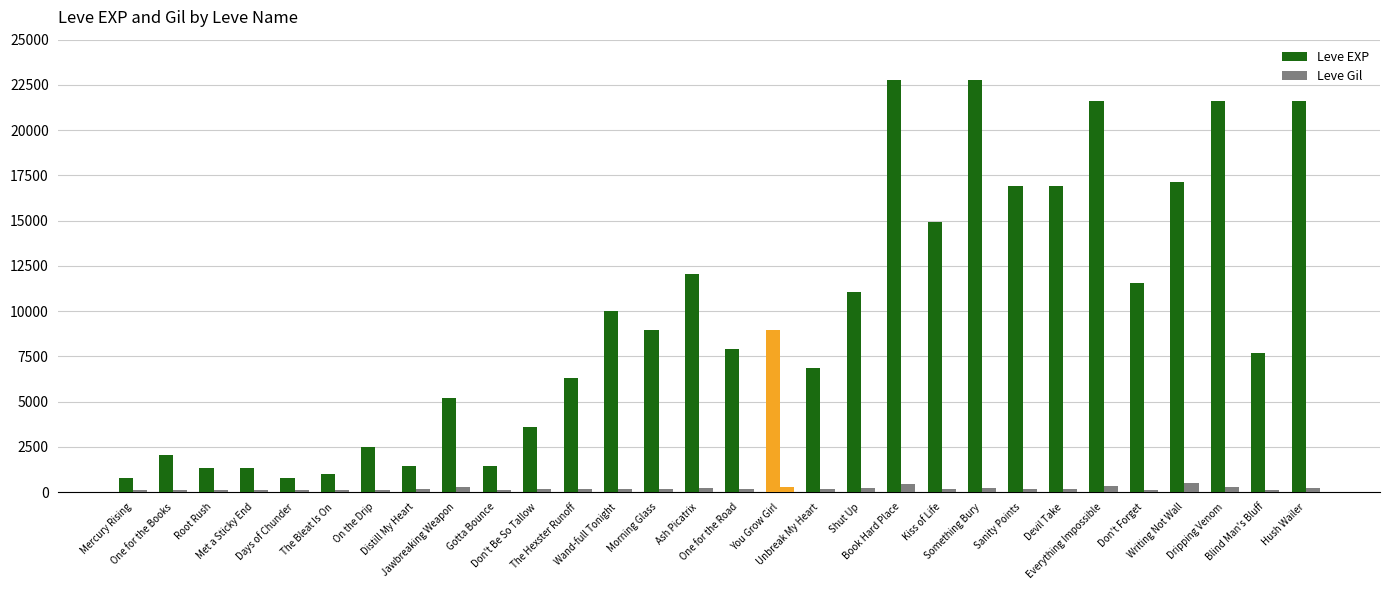

How many bars are there in each group?

2